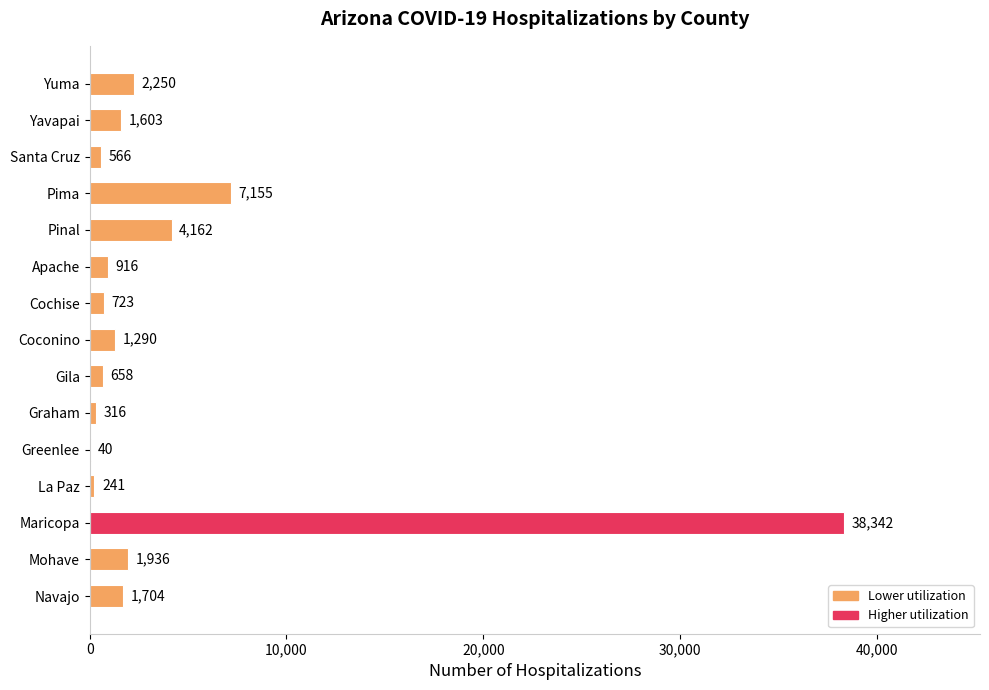

Between Yavapai and Mohave, which is larger?

Mohave